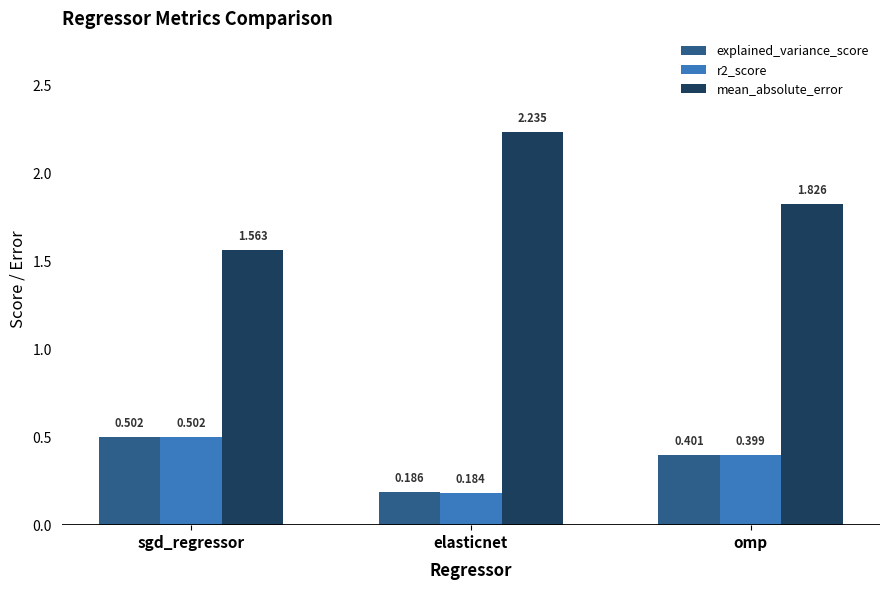

What is the label of the 2nd bar from the right?

elasticnet